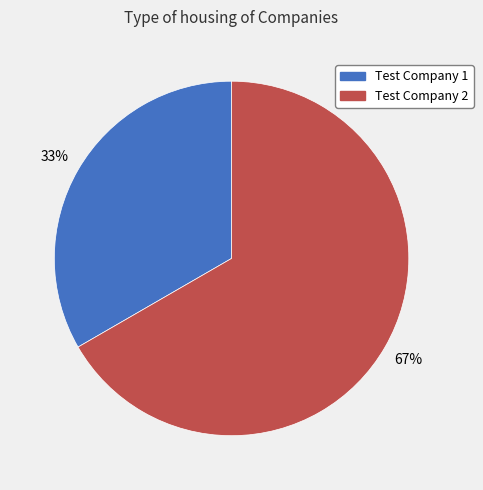

How many segments does this pie chart have?

2